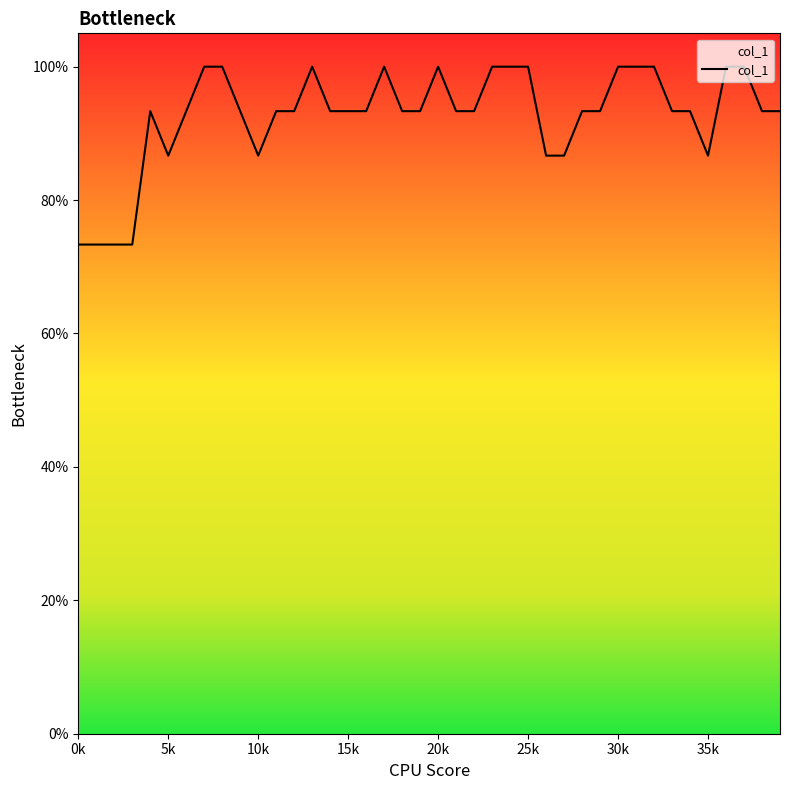

Is this an area chart (filled region under the line)?

No